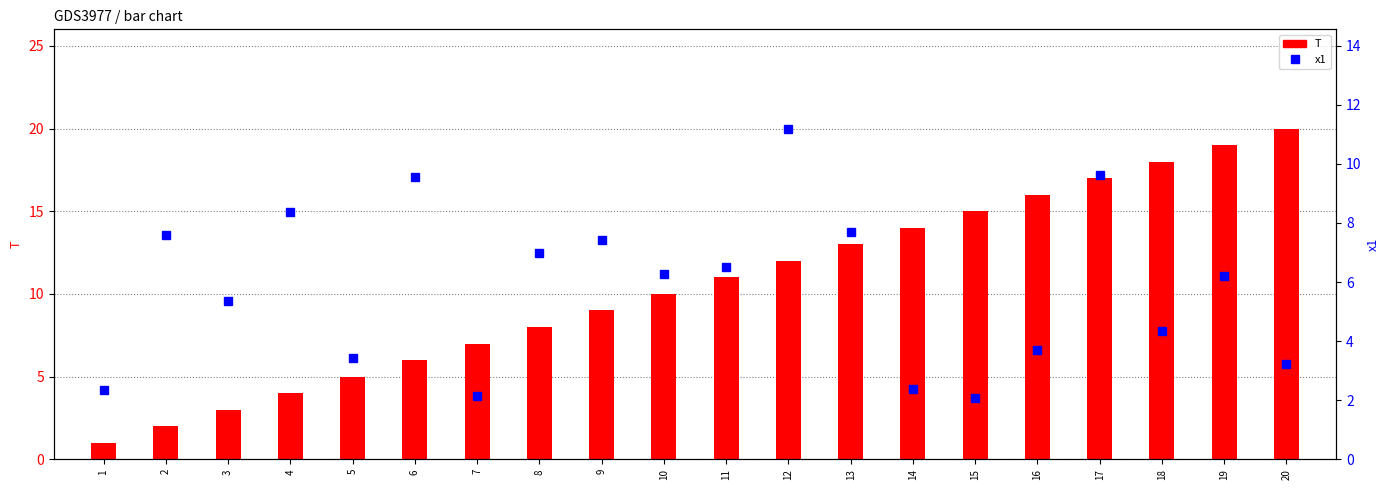

How many series are shown in this chart?

2